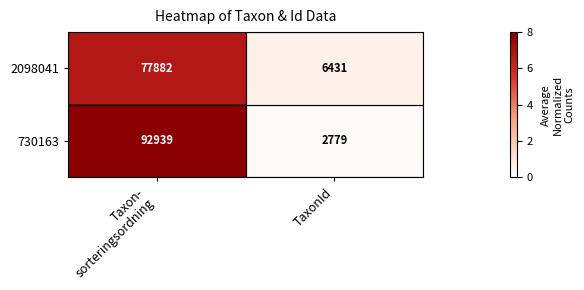

Rank the series at TaxonId from highest to lowest value.

2098041, 730163